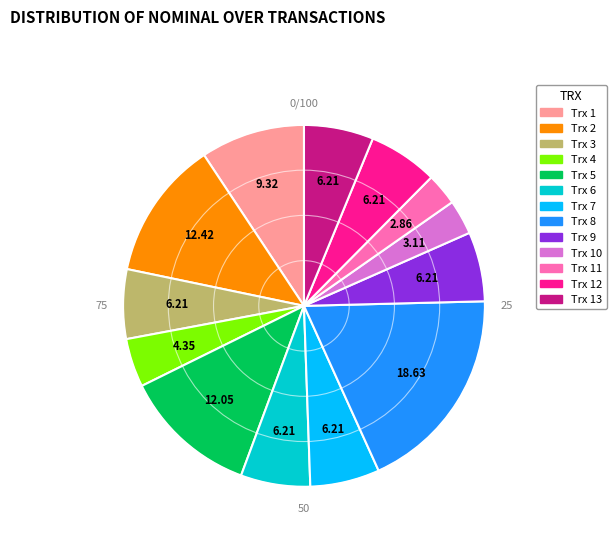

Does Trx 3 account for over 50% of the chart?

No